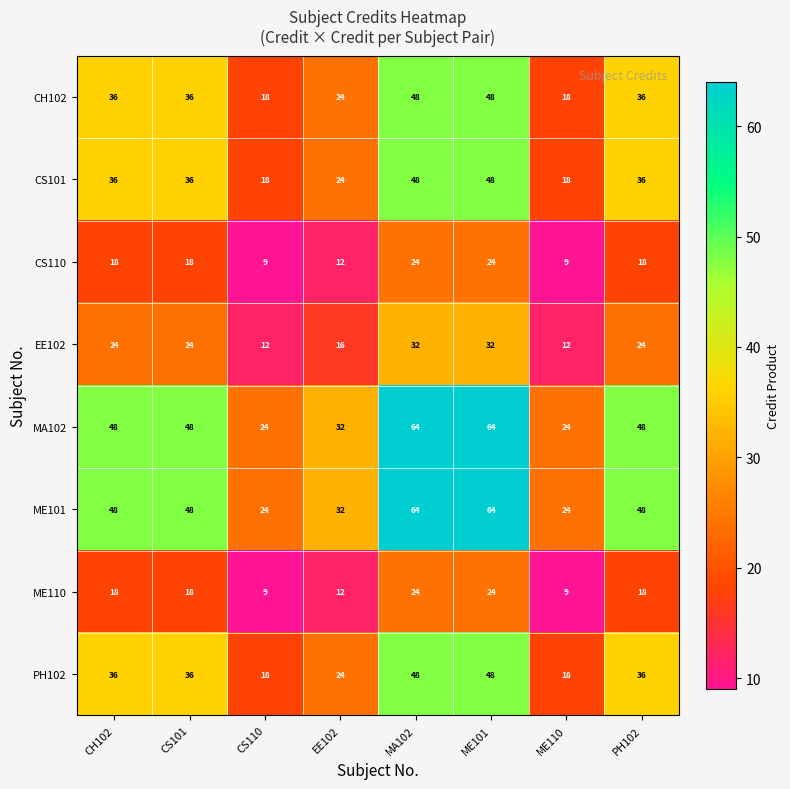

What is the approximate value of PH102 at CH102?

36